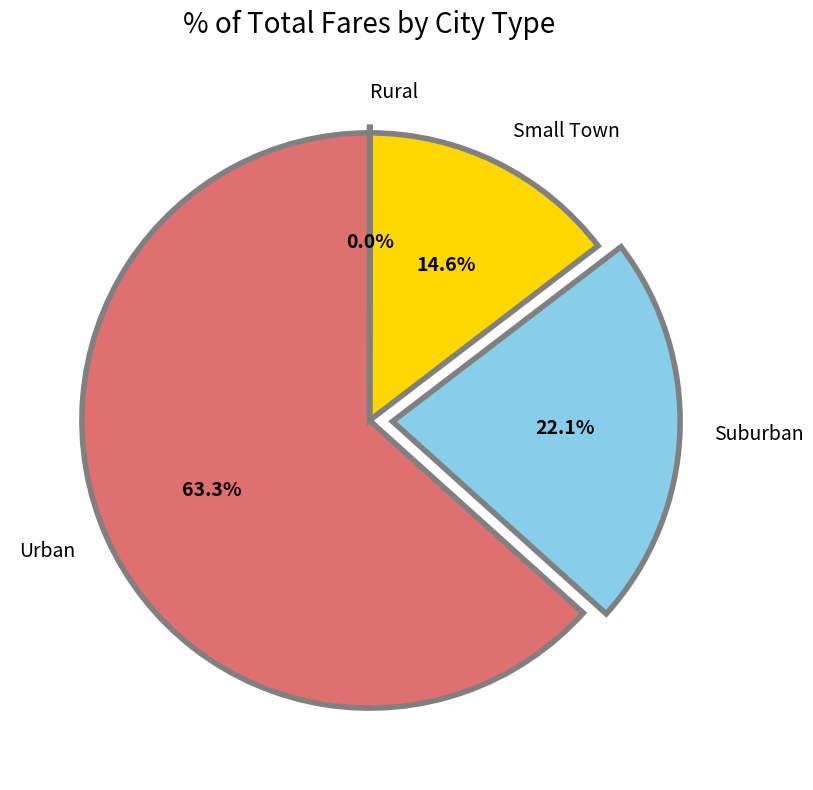

Is there any slice that represents more than half of the pie?

Yes